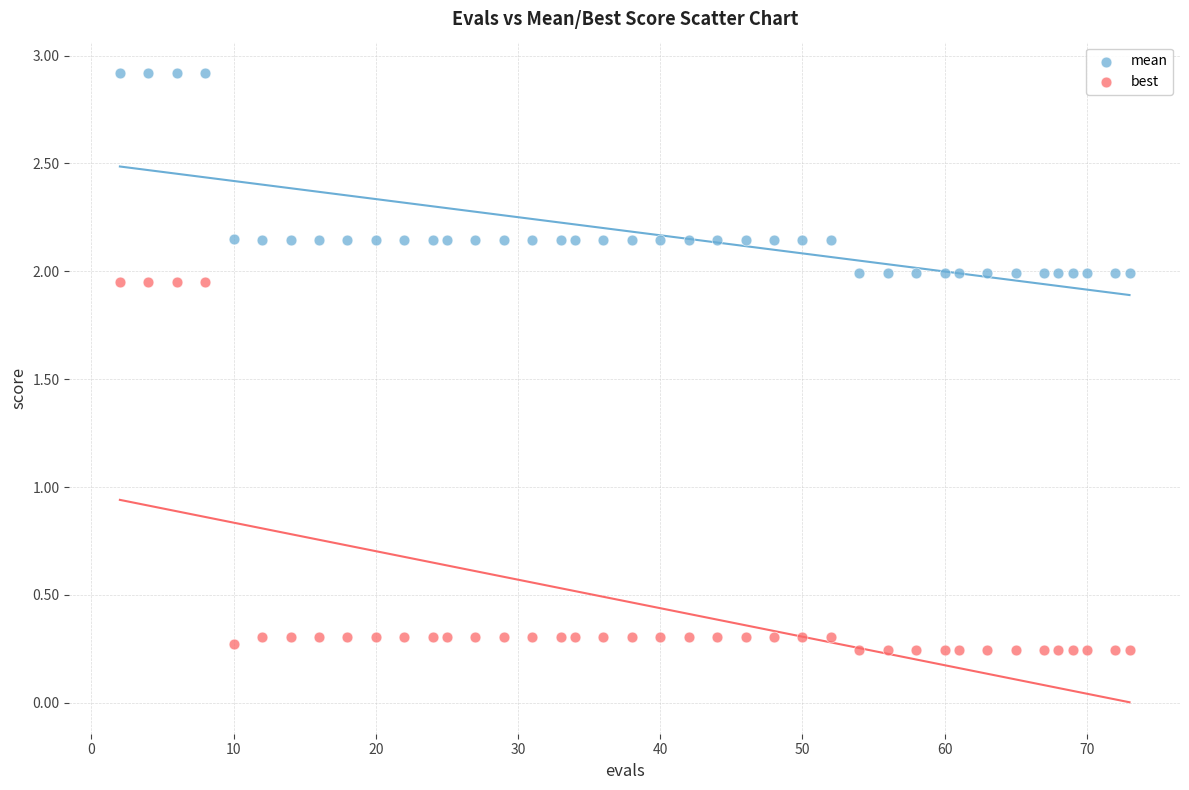

Which series has the widest spread of Y values?

best